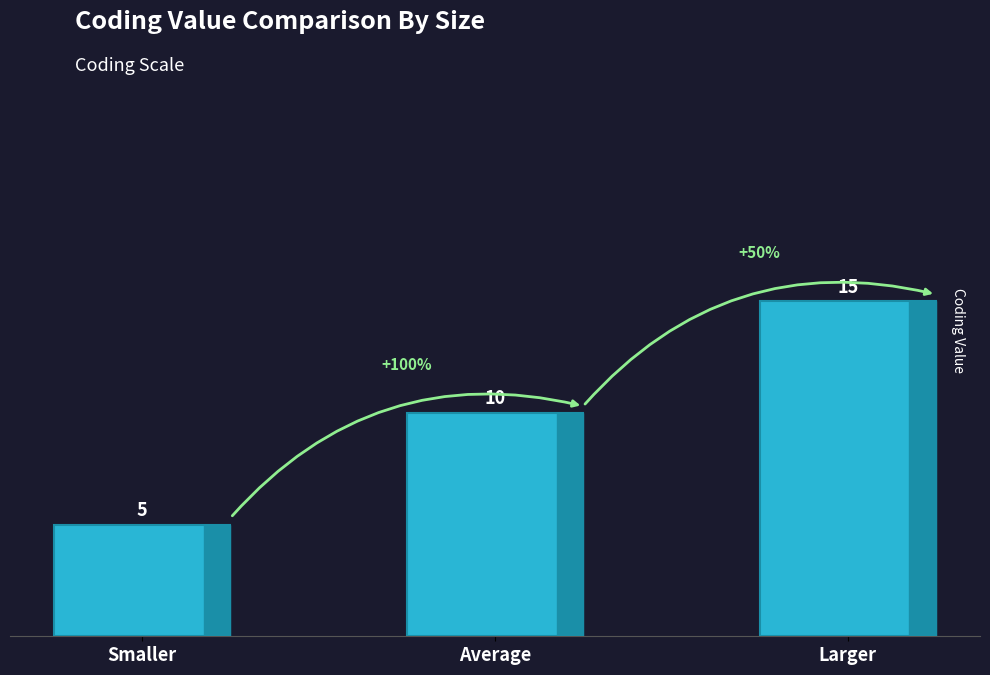

What is the label of the 2nd bar from the right?

Average